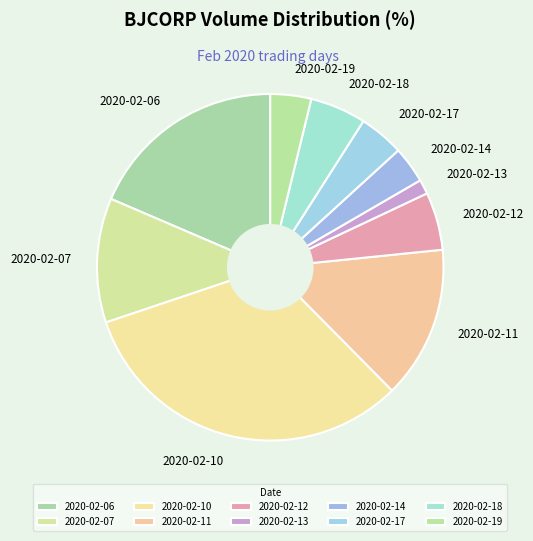

What is the smallest slice in the pie chart?

2020-02-13